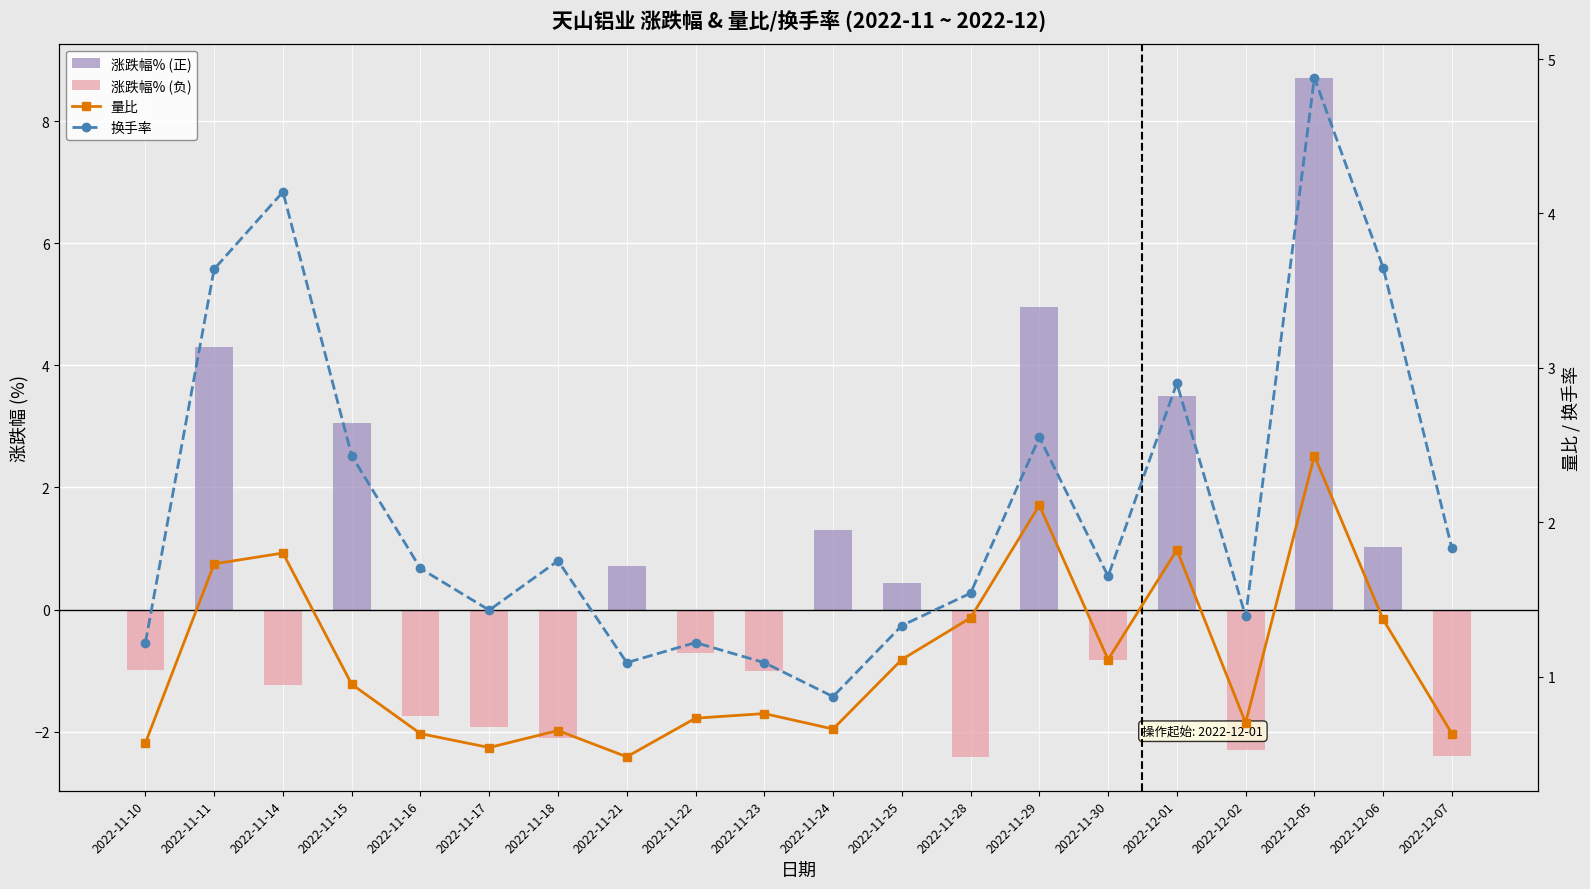

How many series are shown in this chart?

3